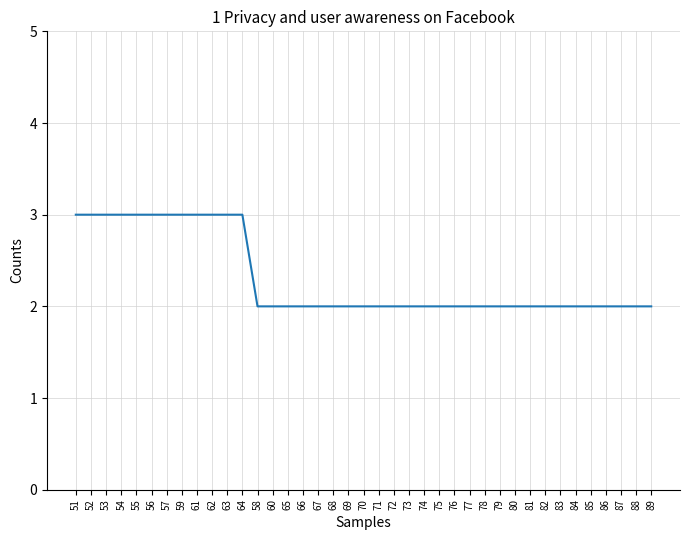

What position from the right is 63?

29